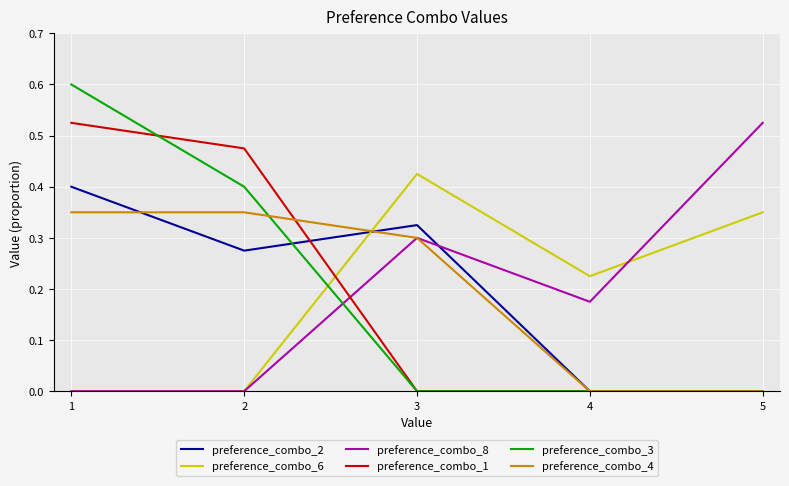

How many intersections are there between preference_combo_3 and preference_combo_6?

1